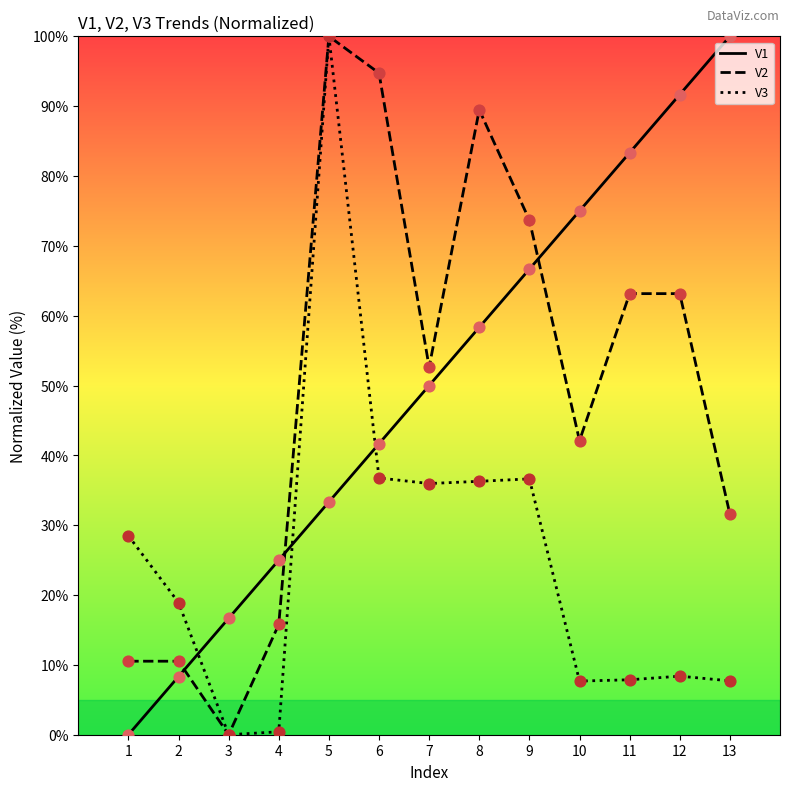

Between 3 and 11, which series saw the biggest shift?

V1